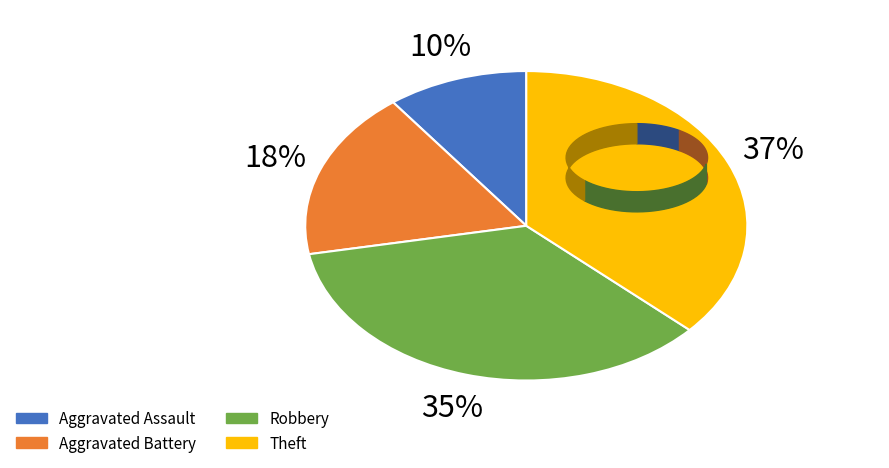

Which category has the biggest portion of the pie?

Theft